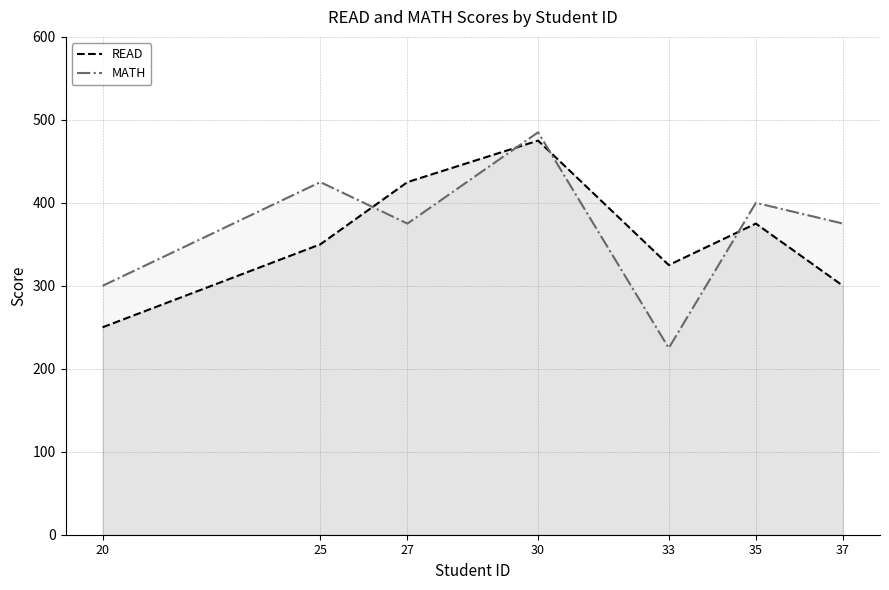

At which label is READ closest to 362?

25